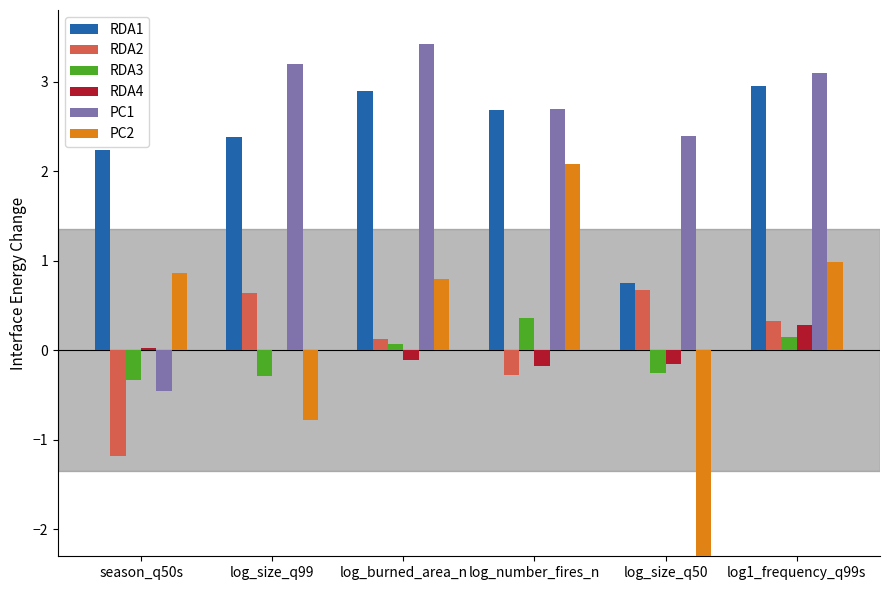

What is the sum of the PC1 values at log_burned_area_n and log_size_q99?

6.6